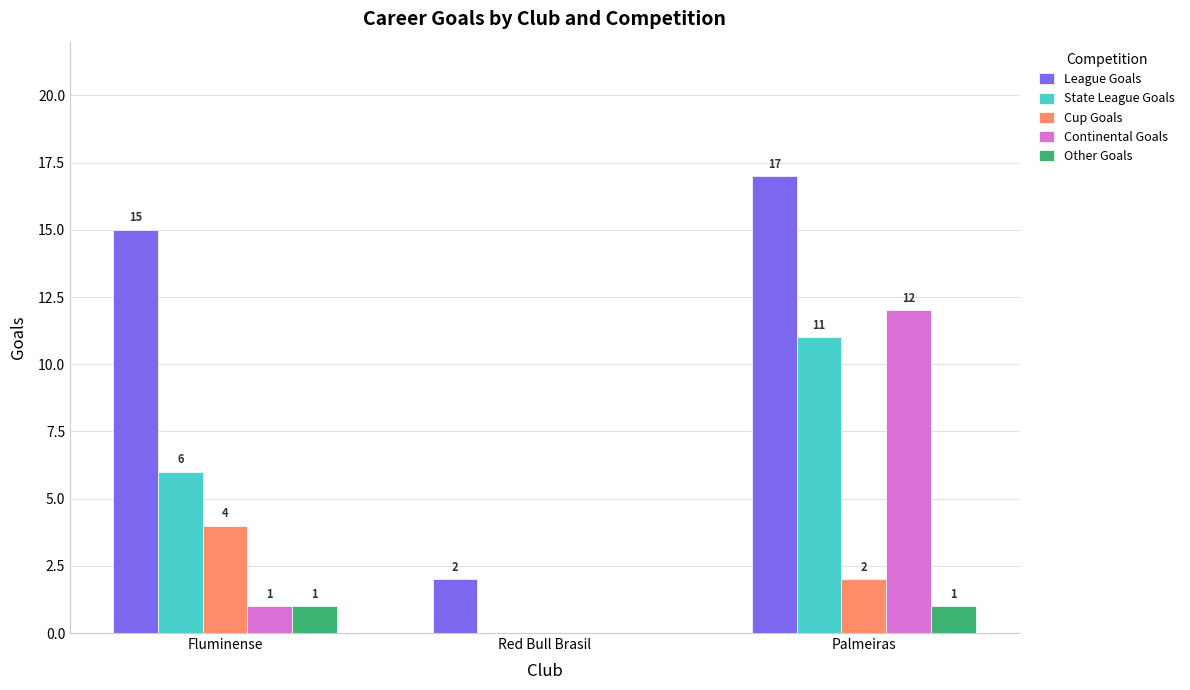

Between Red Bull Brasil and Palmeiras, which series saw the biggest shift?

League Goals